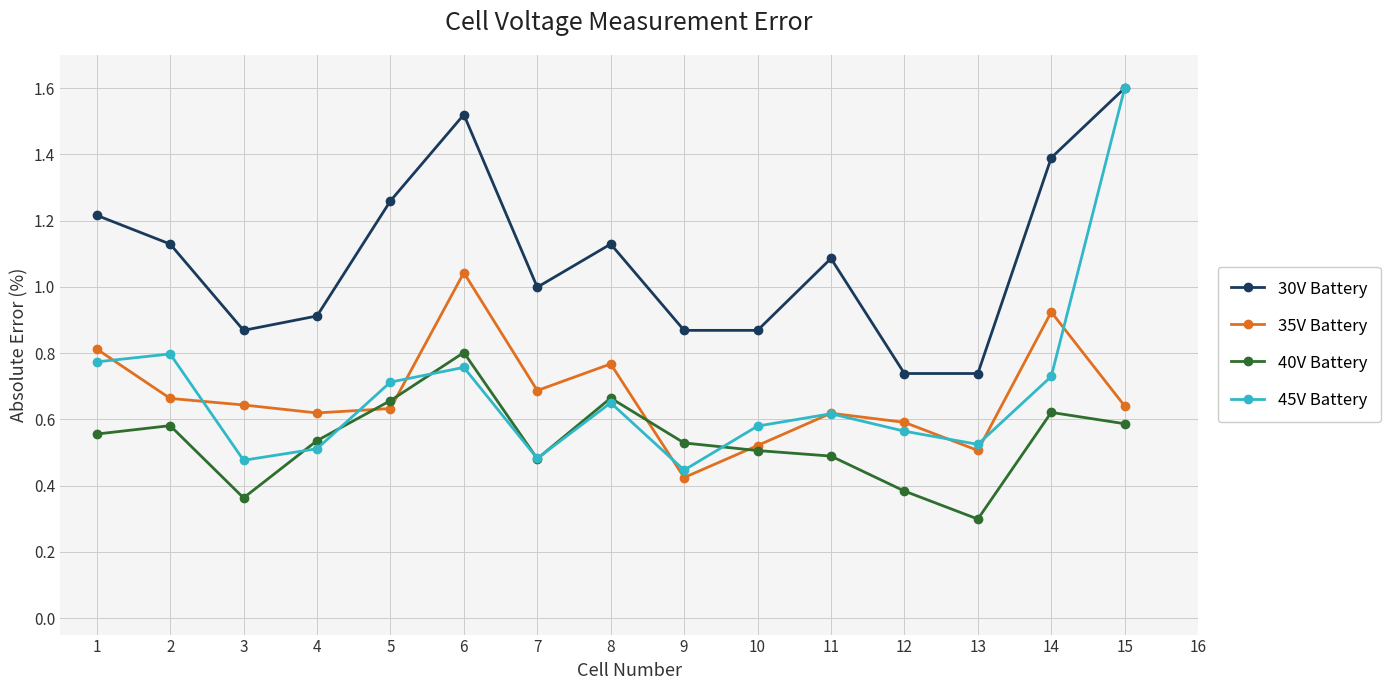

What is the total value across all series at 1?

3.4